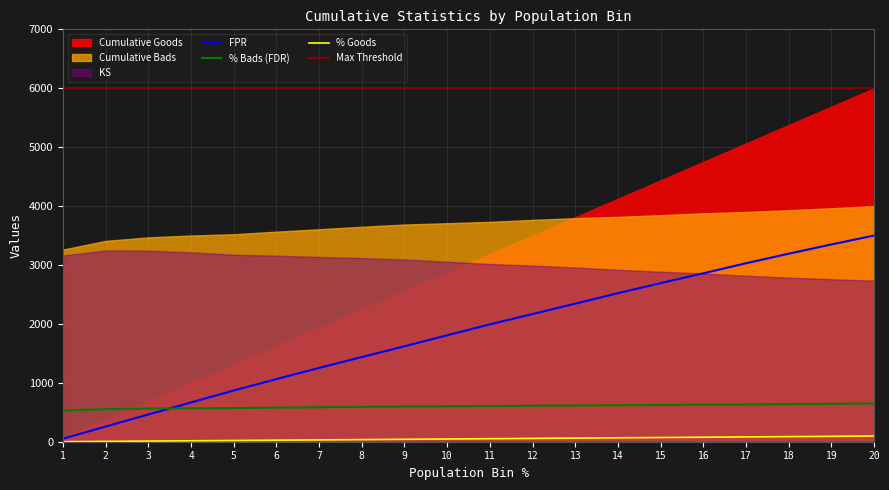

List the labels in order of FPR value, largest first.

20, 19, 18, 17, 16, 15, 14, 13, 12, 11, 10, 9, 8, 7, 6, 5, 4, 3, 2, 1